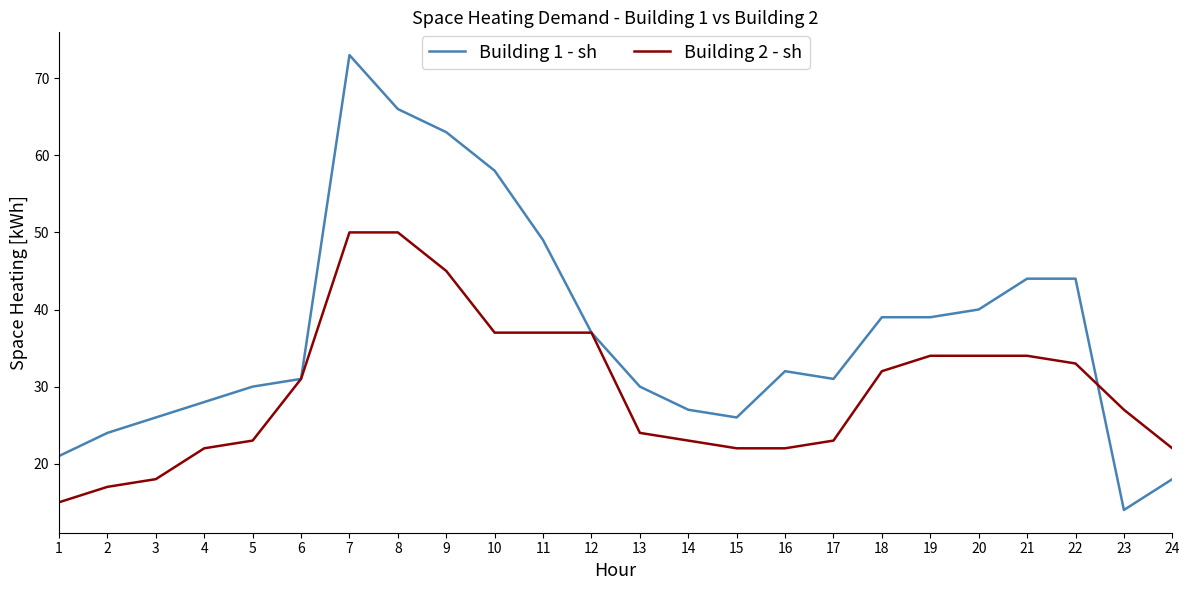

At how many categories does at least one series exceed 14?

24